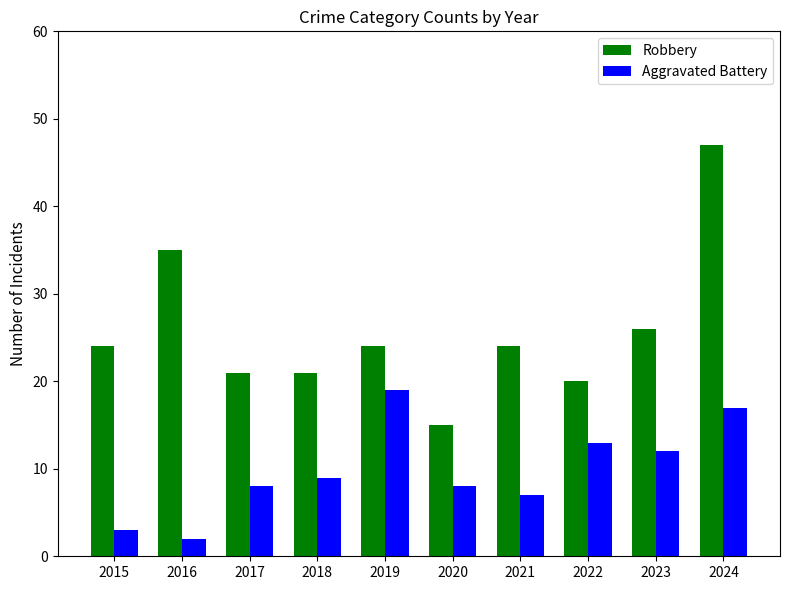

Reading right to left, transcribe all the data shown in this chart.

Robbery: 2024=47	2023=26	2022=20	2021=24	2020=15	2019=24	2018=21	2017=21	2016=35	2015=24
Aggravated Battery: 2024=17	2023=12	2022=13	2021=7	2020=8	2019=19	2018=9	2017=8	2016=2	2015=3